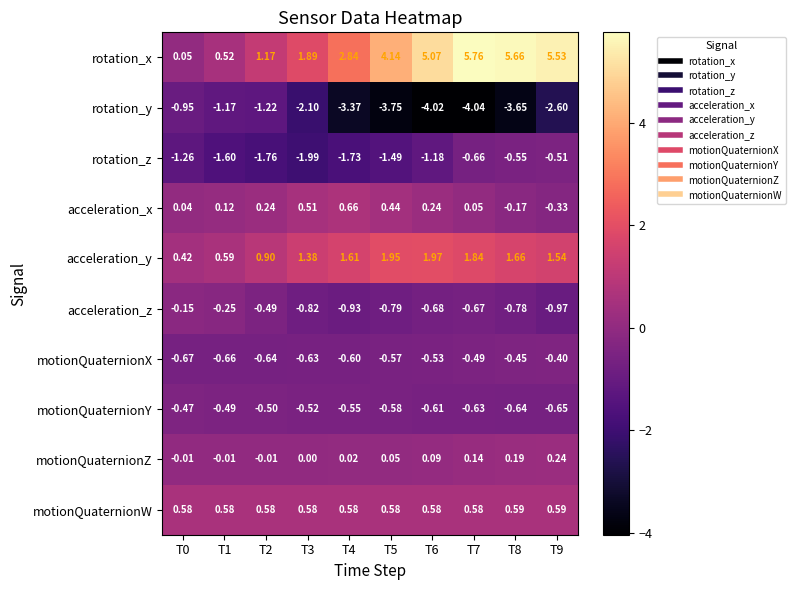

Is the value of acceleration_z at T8 greater than the value of motionQuaternionW at T5?

No